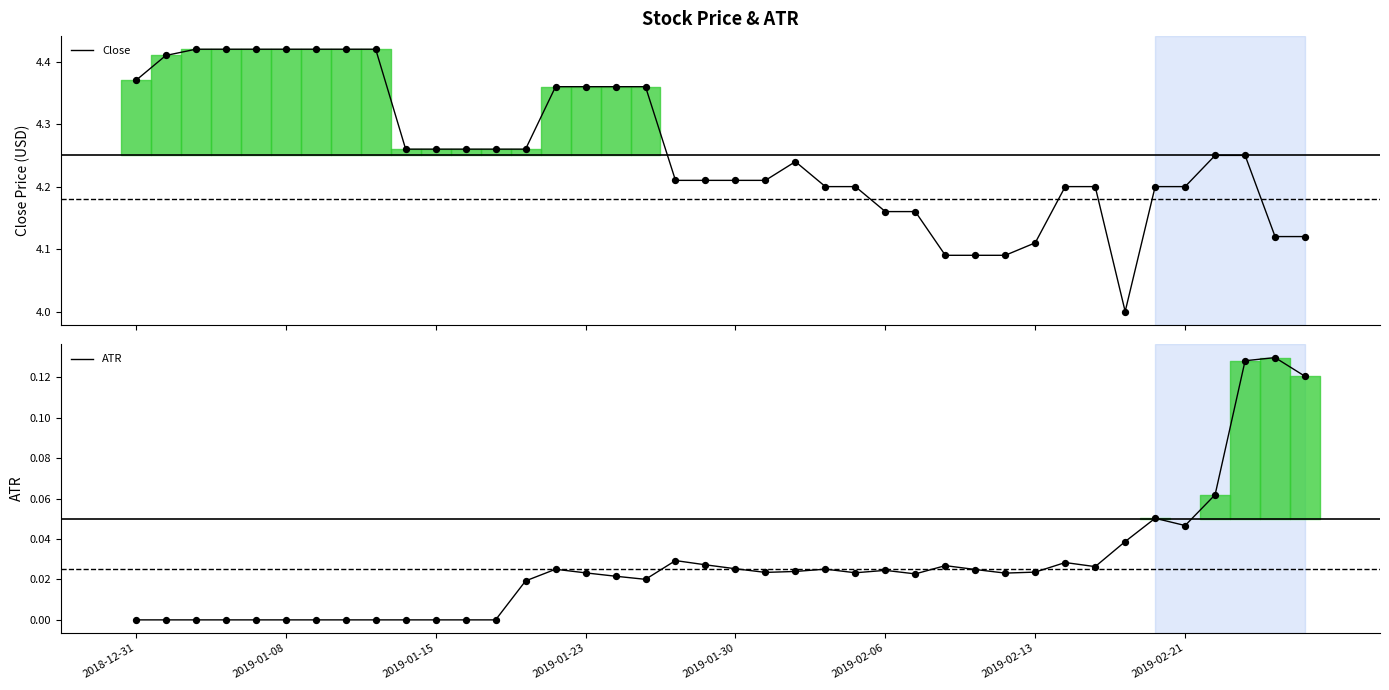

At how many categories does at least one series exceed 3?

40